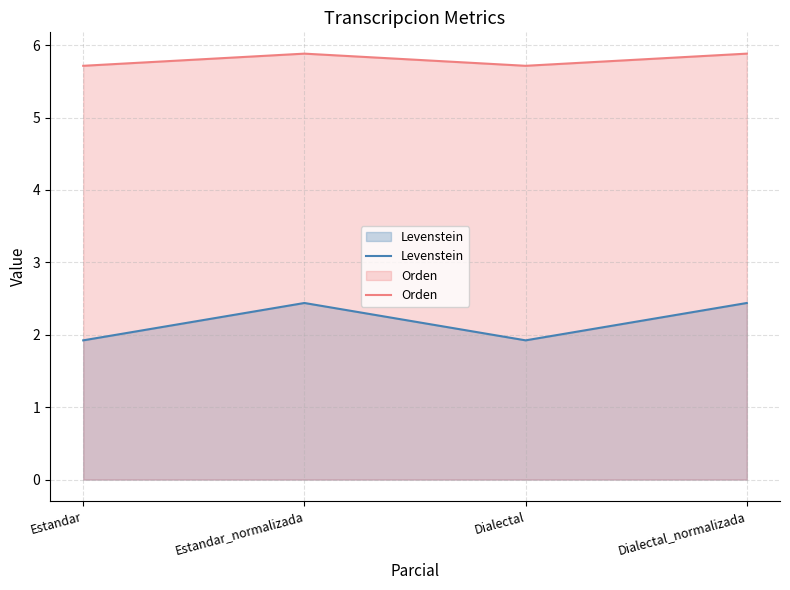

How many lines are shown in the chart?

2